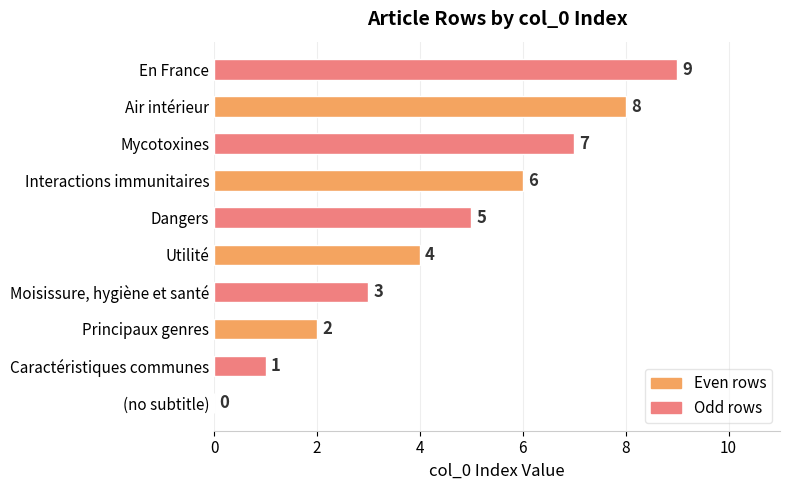

How many series are shown in this chart?

1